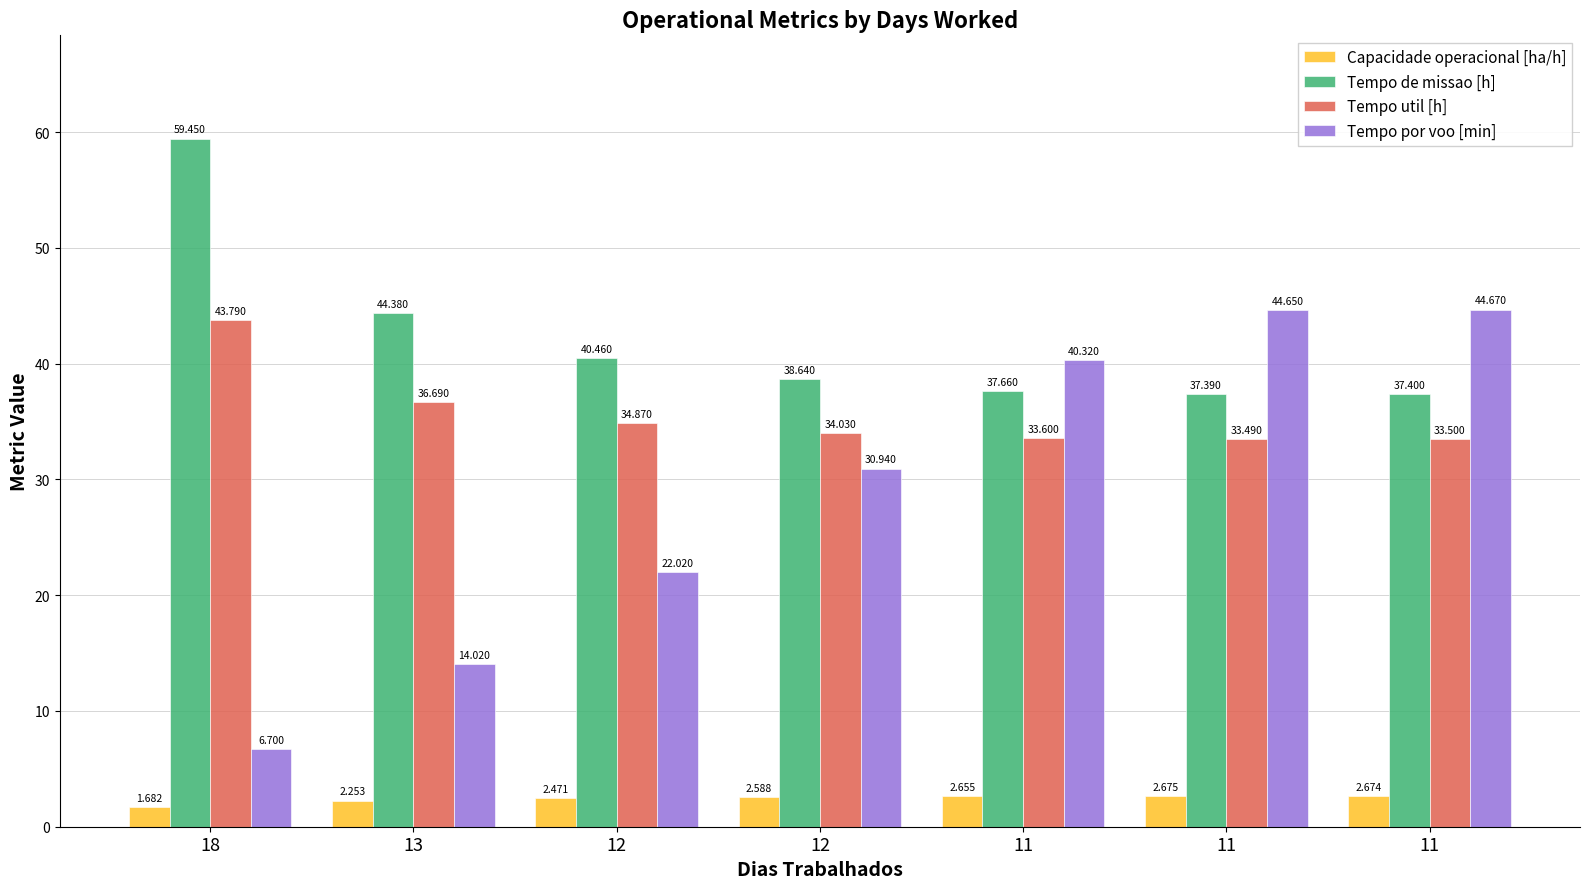

Which series has the largest total across all categories?

Tempo de missao [h]